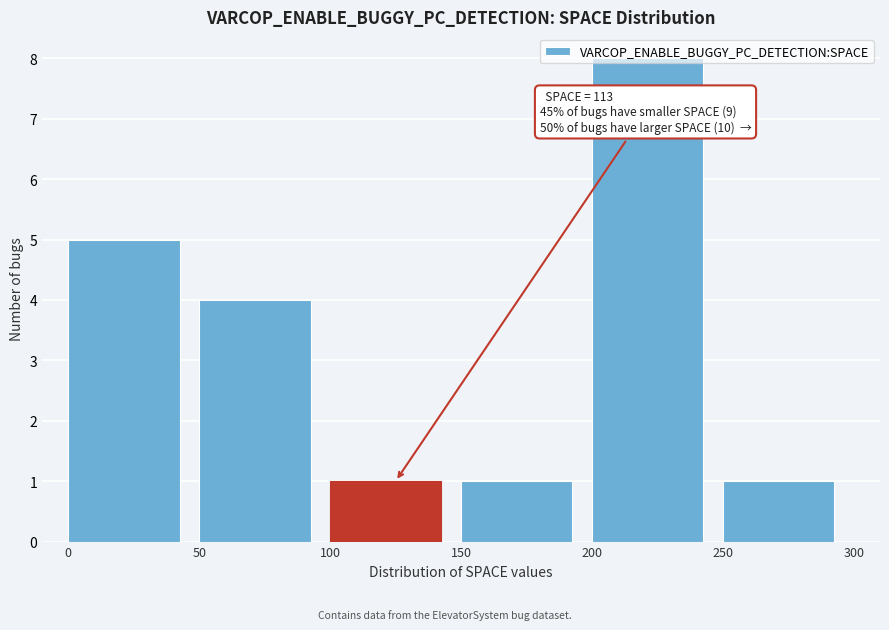

Over which range of the x-axis is the bar tallest?

200 to 250